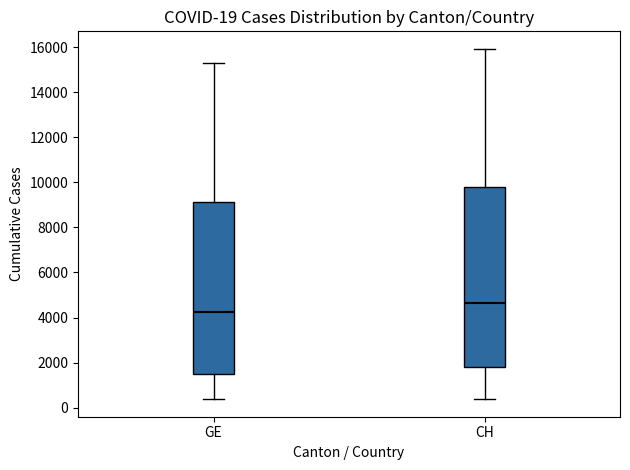

Which box has the highest median line?

CH